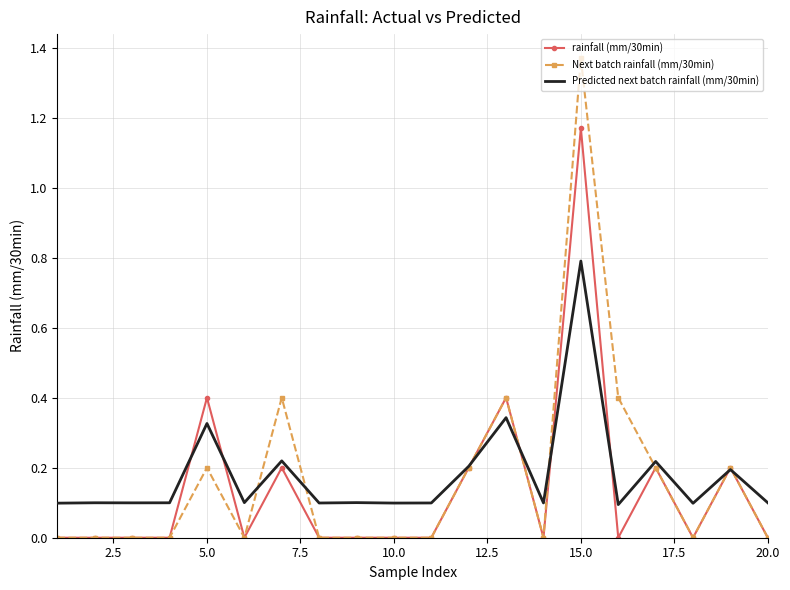

Which series has the widest spread of values?

Next batch rainfall (mm/30min)